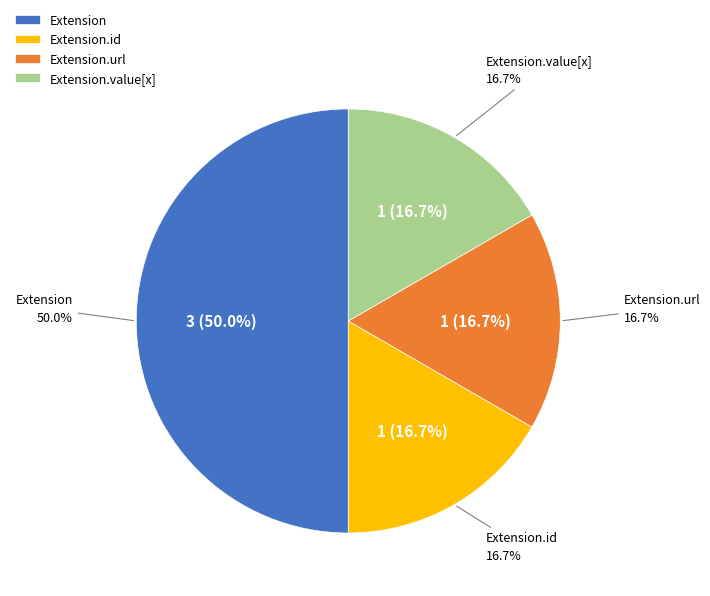

What is the majority slice?

Extension.url